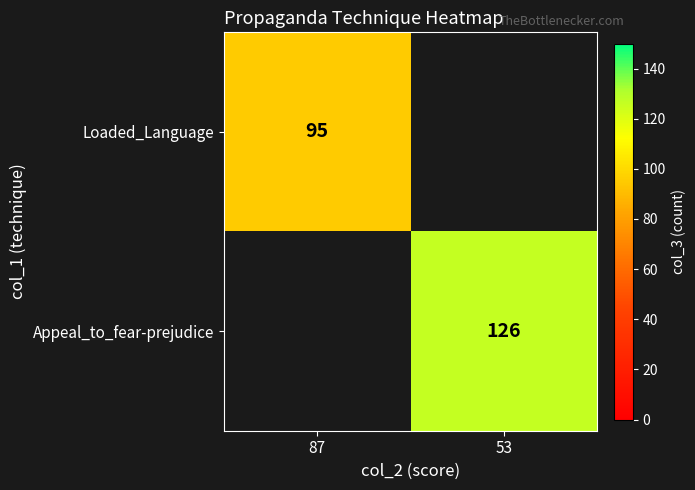

At which category does the chart reach its minimum across all series?

87